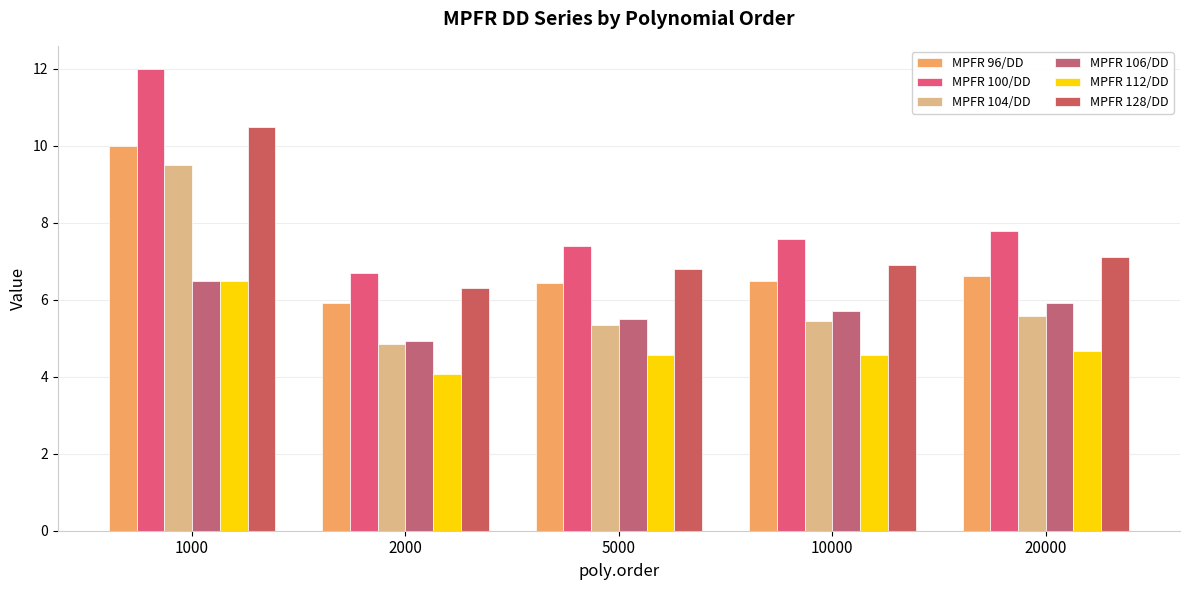

How many bars are there in each group?

6